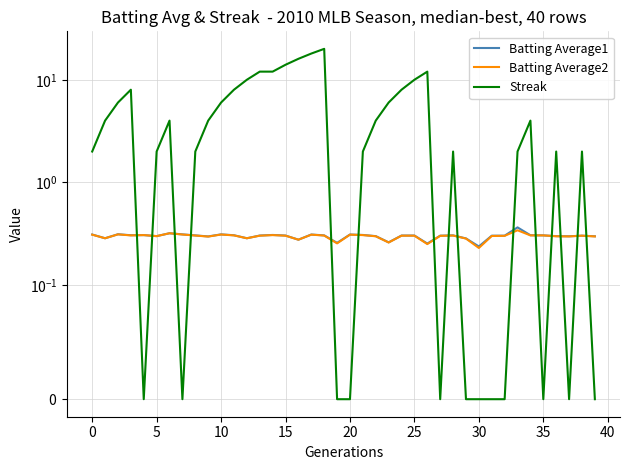

Which has a higher value, 25 or 20?

20